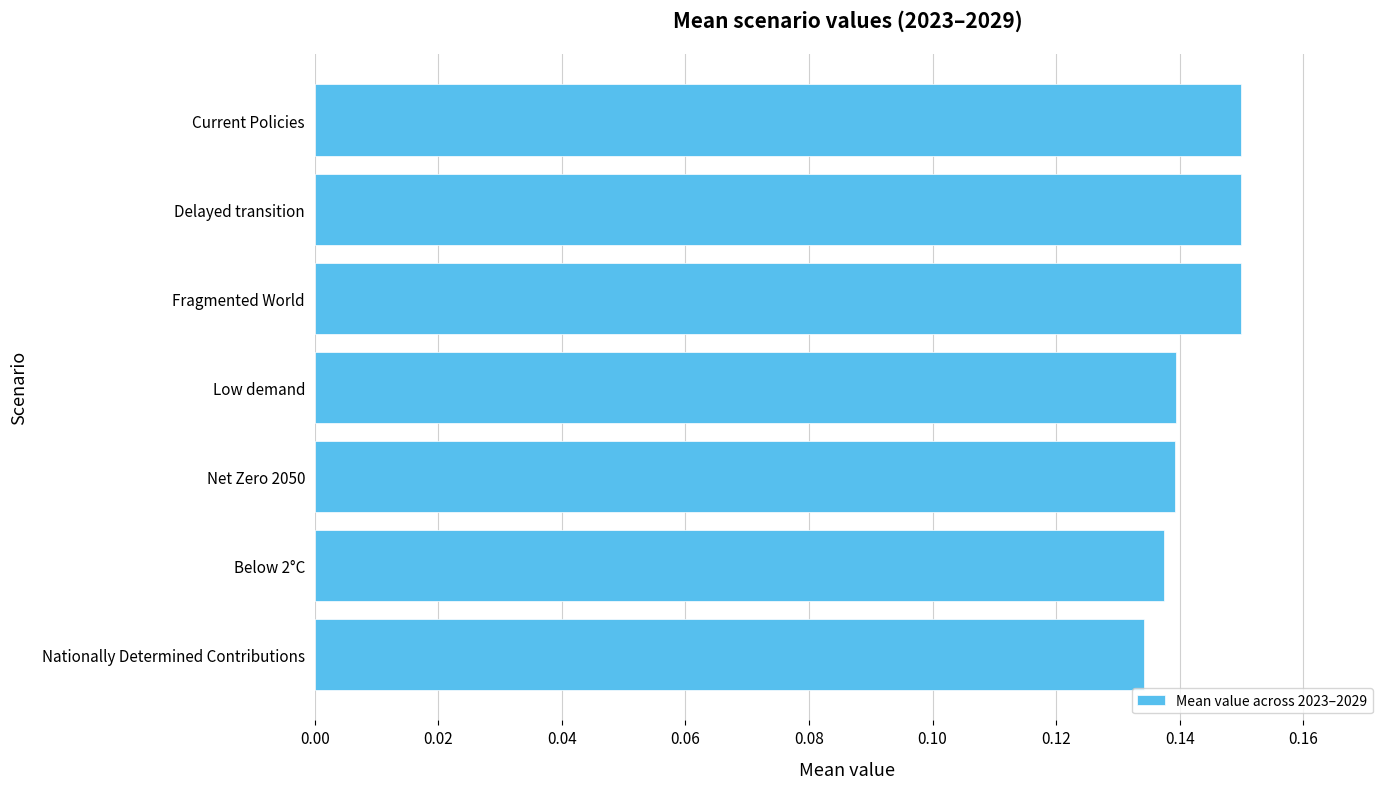

Count the values in the range 0 to 1.

7